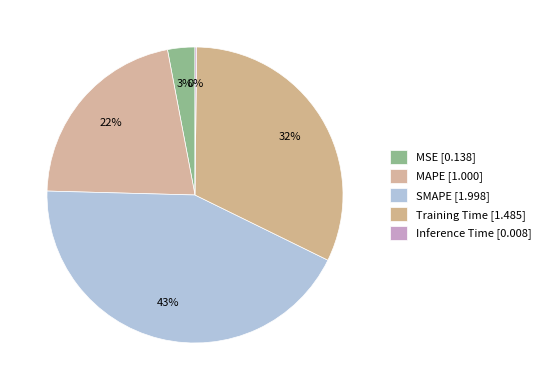

The MAPE slice represents 22% of the pie. True or false?

True